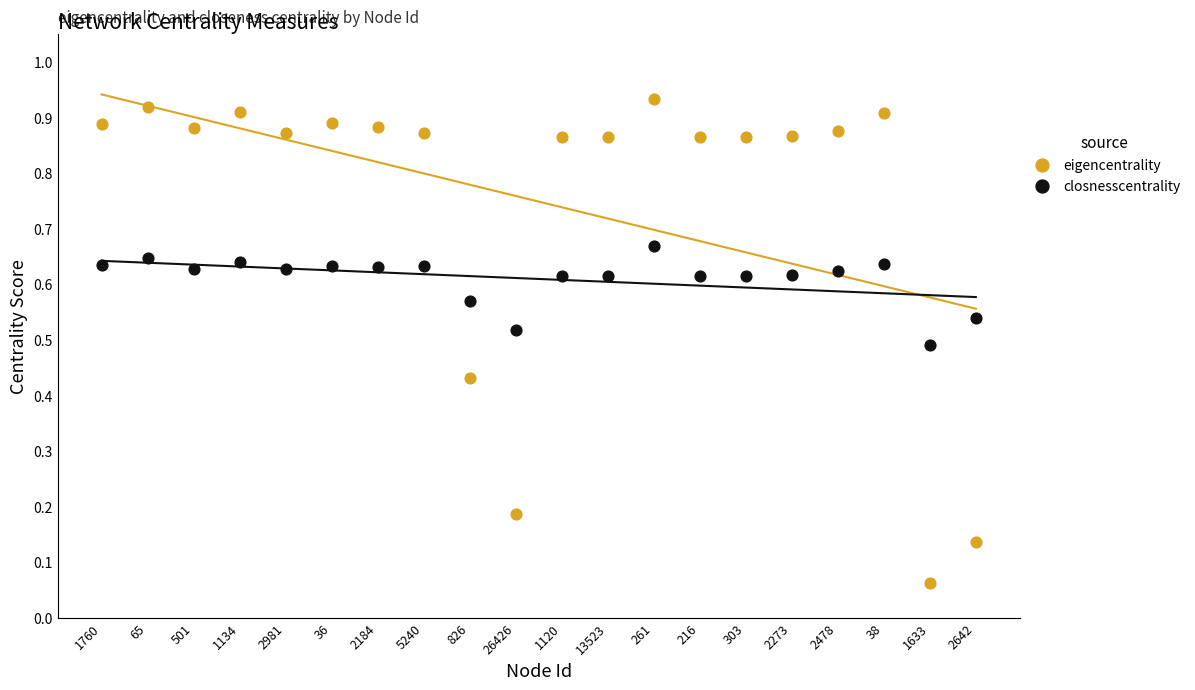

Which series reaches the minimum Y coordinate?

eigencentrality